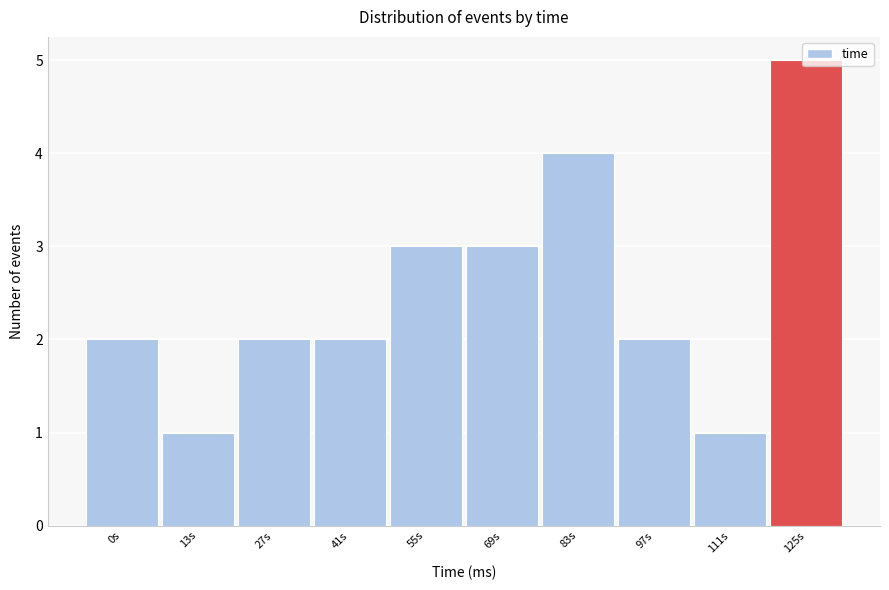

The value at 41s is 2. True or false?

True